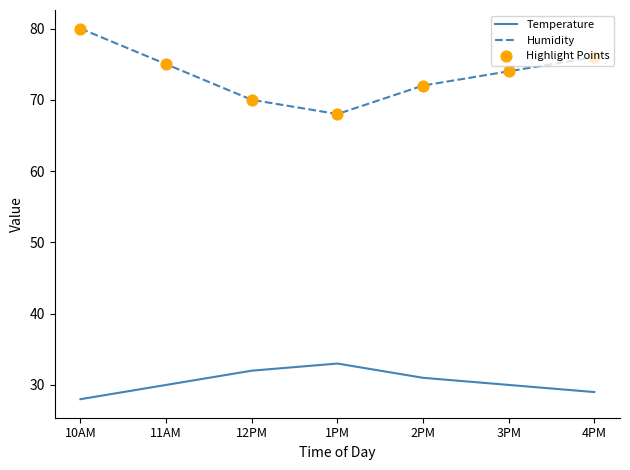

At which category is the sum across all series the highest?

10AM